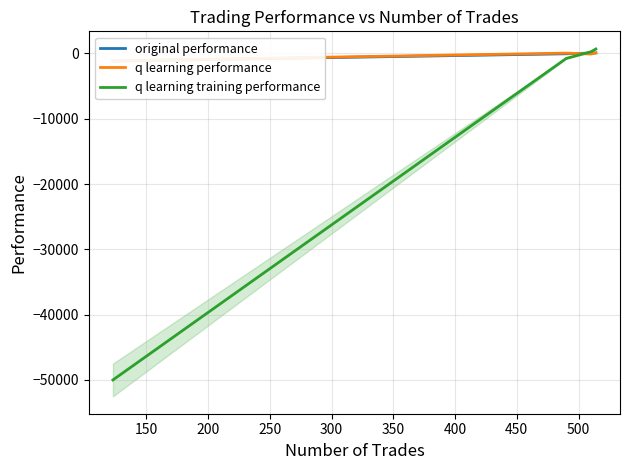

Which series has the largest range (max minus min)?

q learning training performance